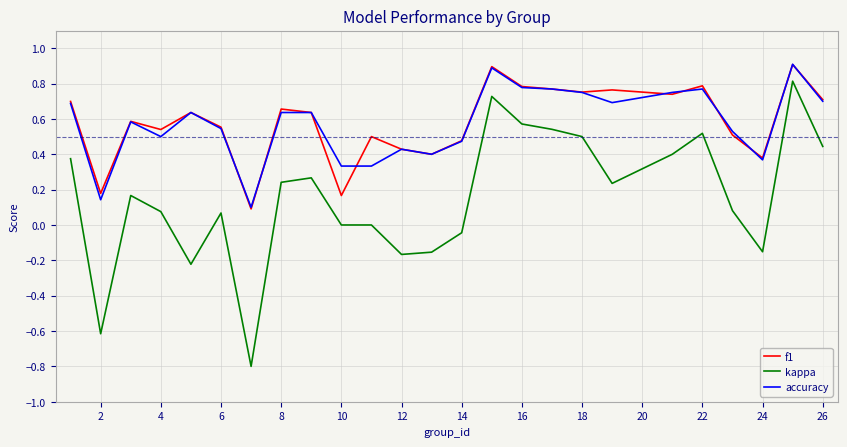

What is the maximum value shown in the chart?

0.9